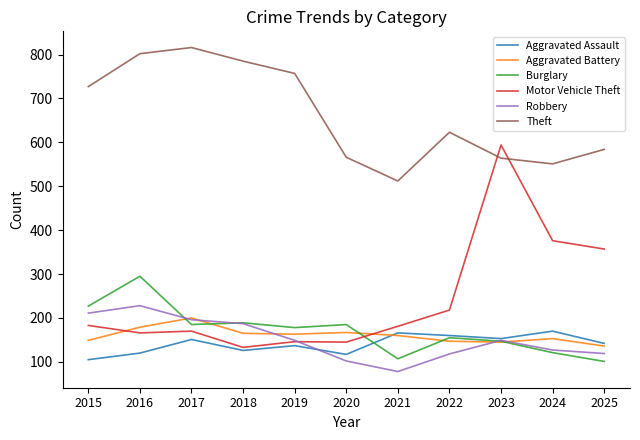

Which series has the largest total across all categories?

Theft